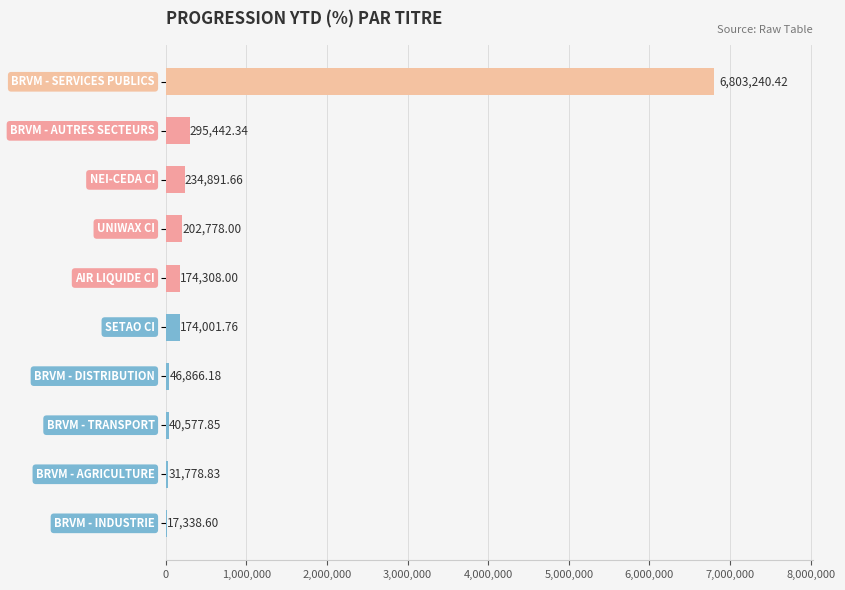

Count the number of categories in the chart.

10